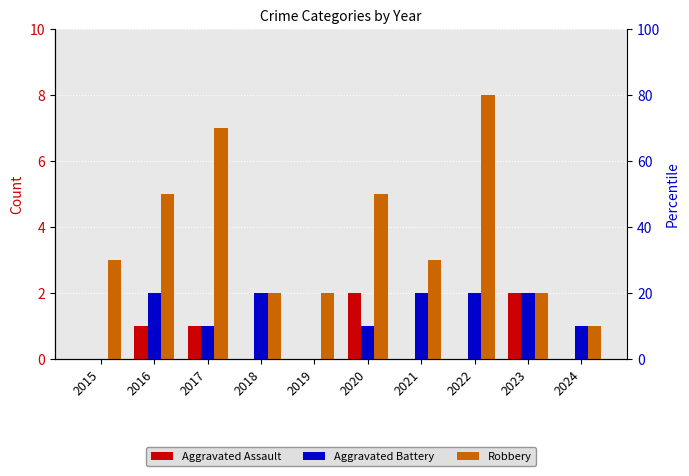

How many bars are there in each group?

3